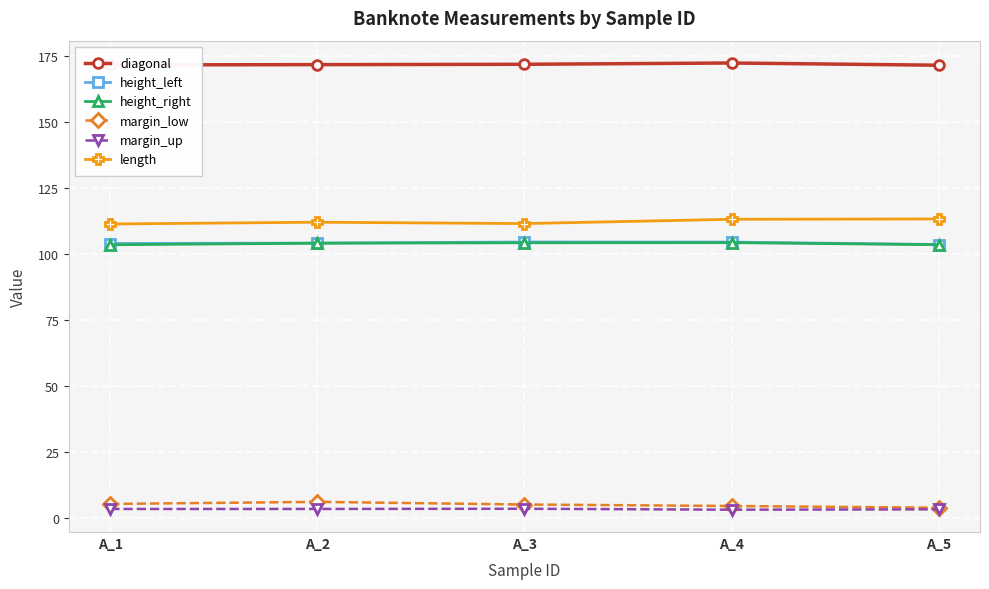

Does the chart have visible grid lines?

Yes